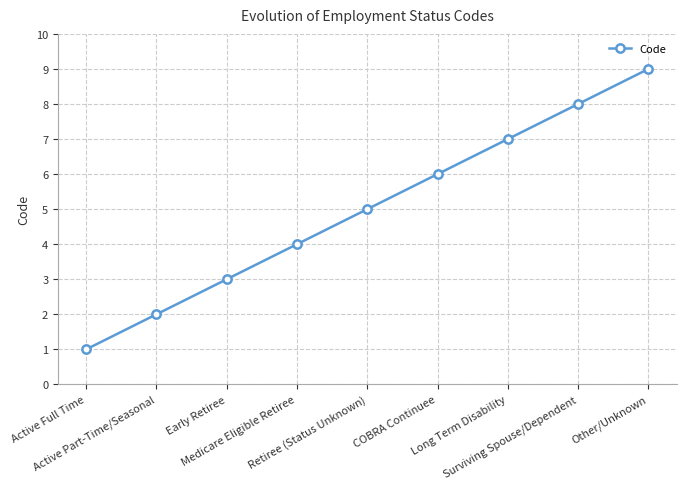

Reading left to right, list all the values displayed in this chart.

Active Full Time=1	Active Part-Time/Seasonal=2	Early Retiree=3	Medicare Eligible Retiree=4	Retiree (Status Unknown)=5	COBRA Continuee=6	Long Term Disability=7	Surviving Spouse/Dependent=8	Other/Unknown=9